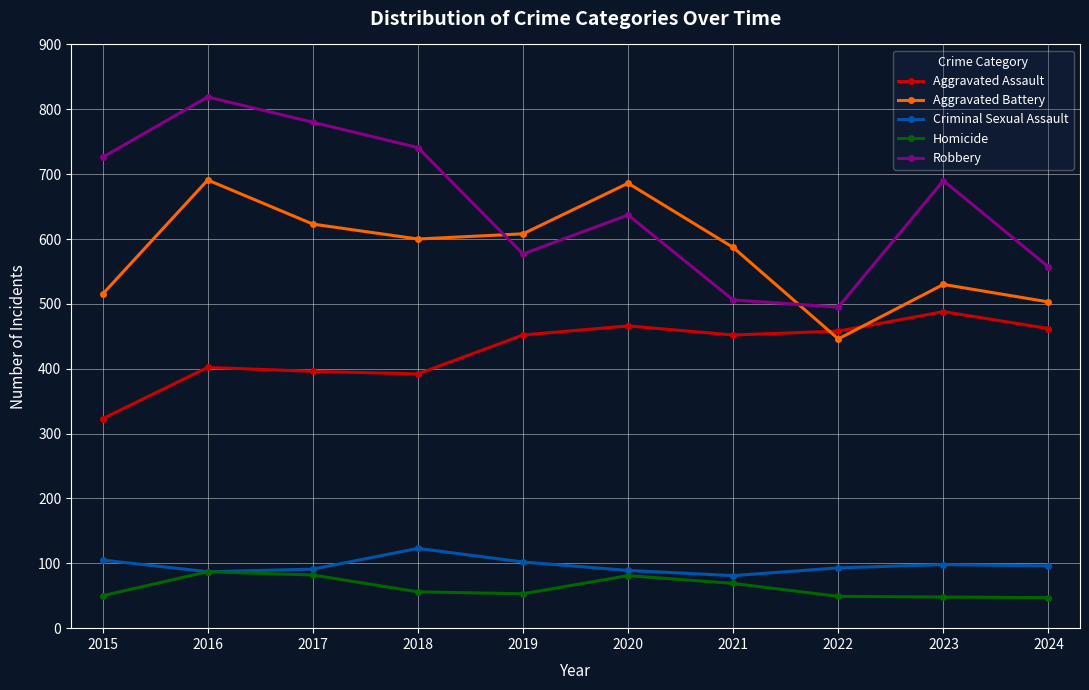

What is the minimum value for Robbery?

495